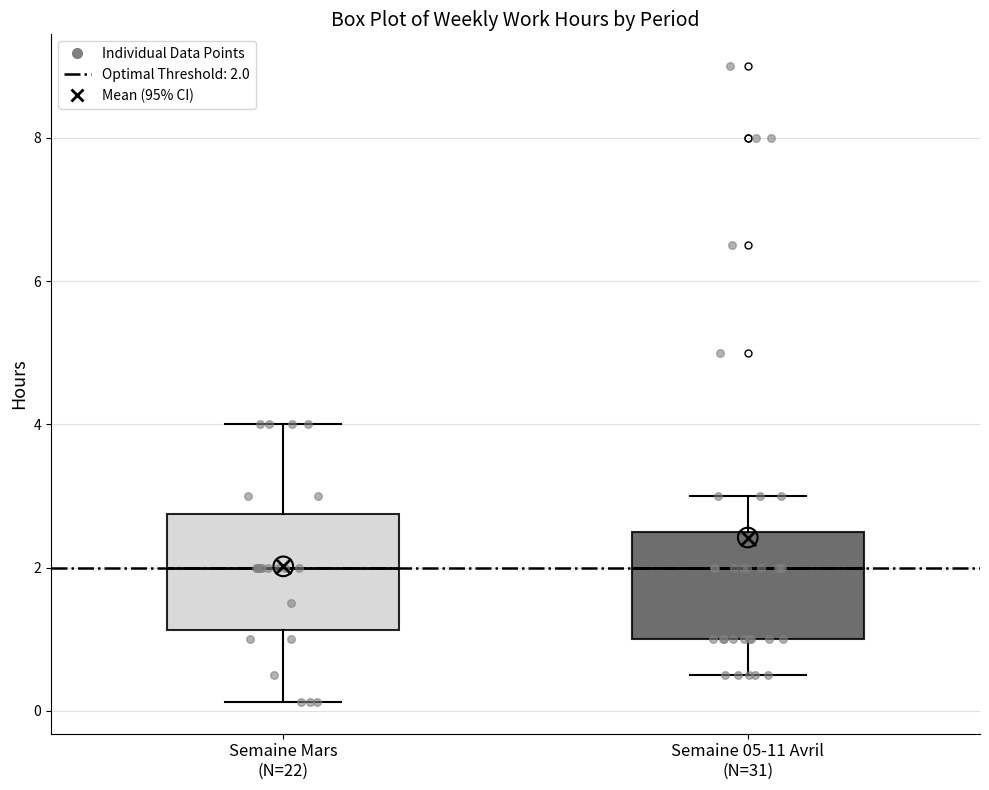

Where is the lower edge of the box for Semaine 05-11 Avril (N=31) on the y-axis? The values are not printed on the chart, so give them approximately, as read against the axis.

1.0